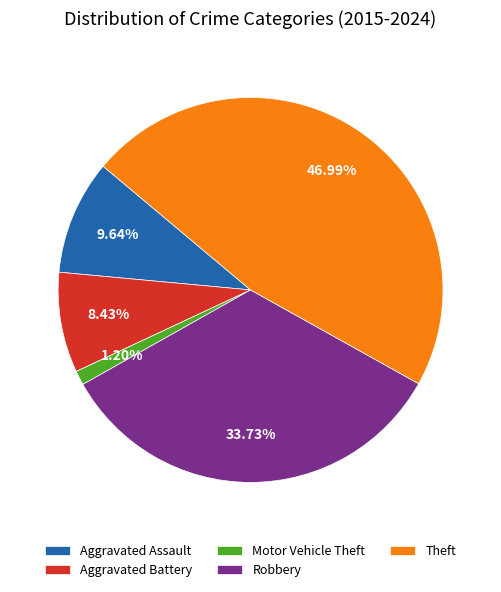

To the nearest percent, what portion does Aggravated Assault represent?

10%